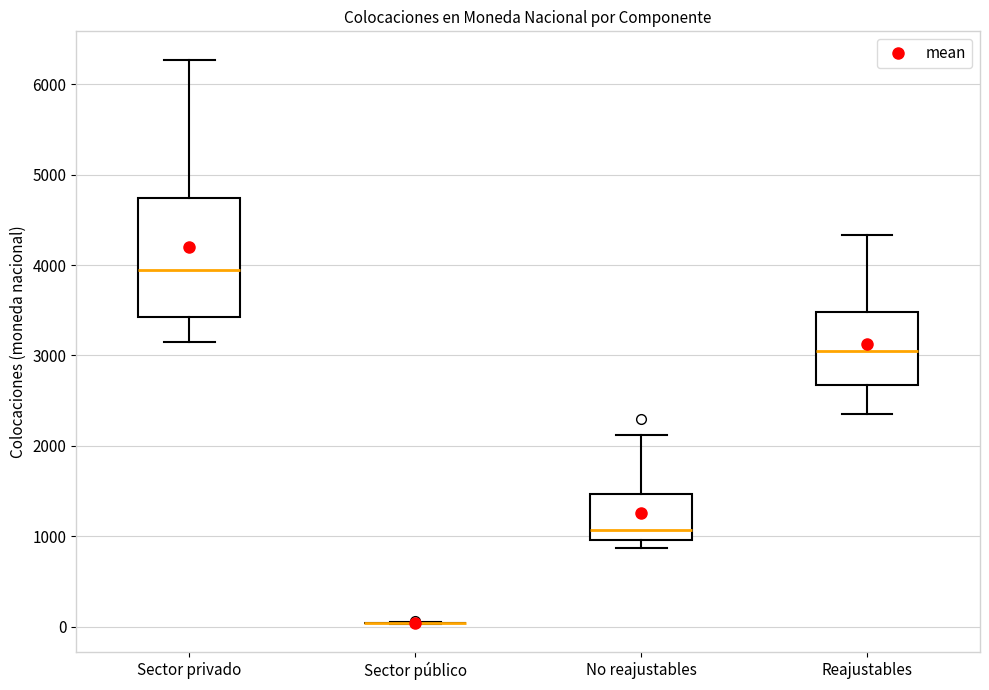

Which box is the tallest, from its lower edge to its upper edge?

Sector privado